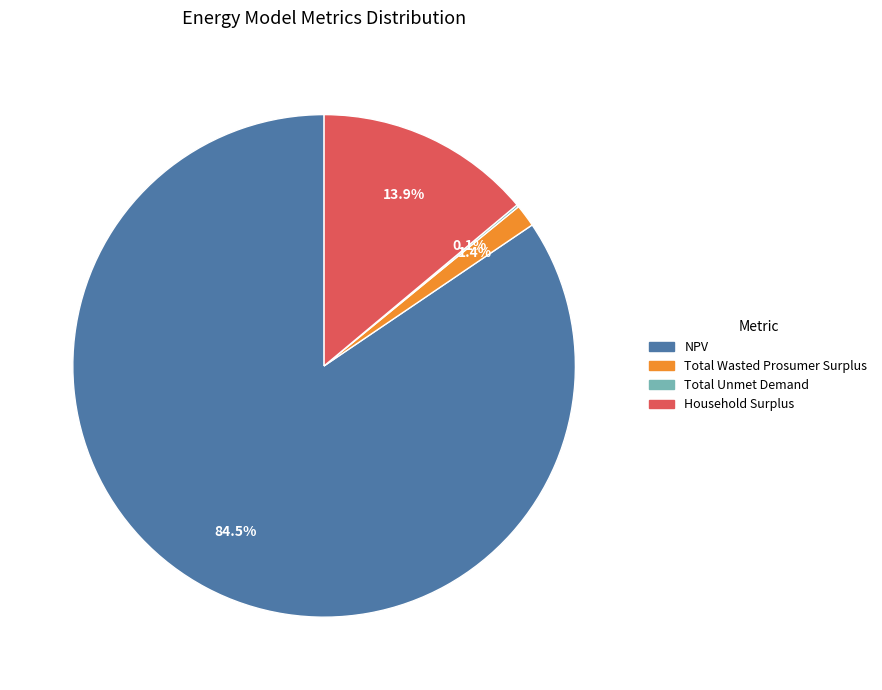

What is the largest slice in the pie chart?

NPV